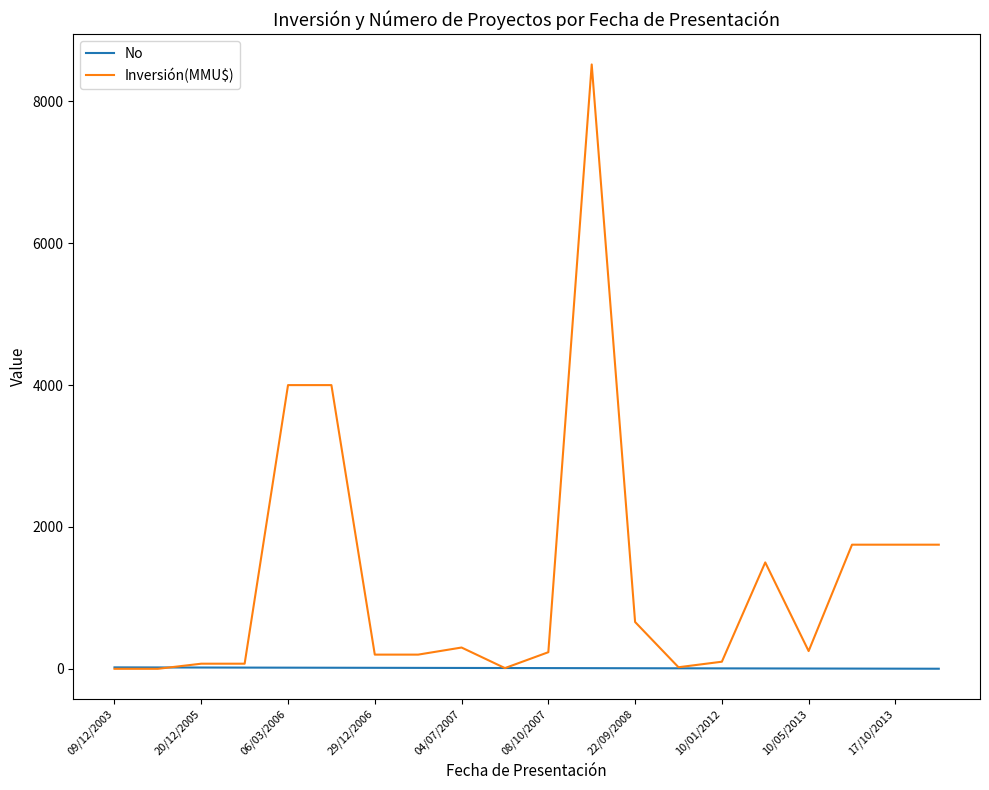

List the series in order of their peak value, highest first.

Inversión(MMU$), No